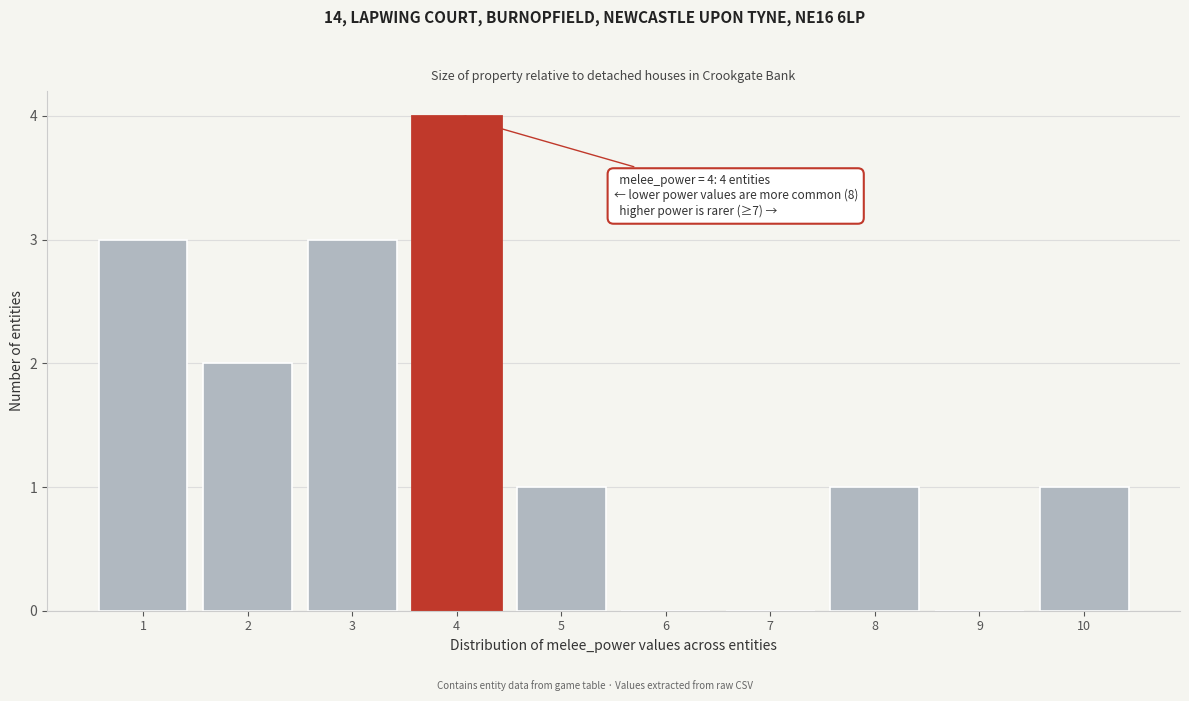

Over which range of the x-axis is the bar tallest?

3.5 to 4.5